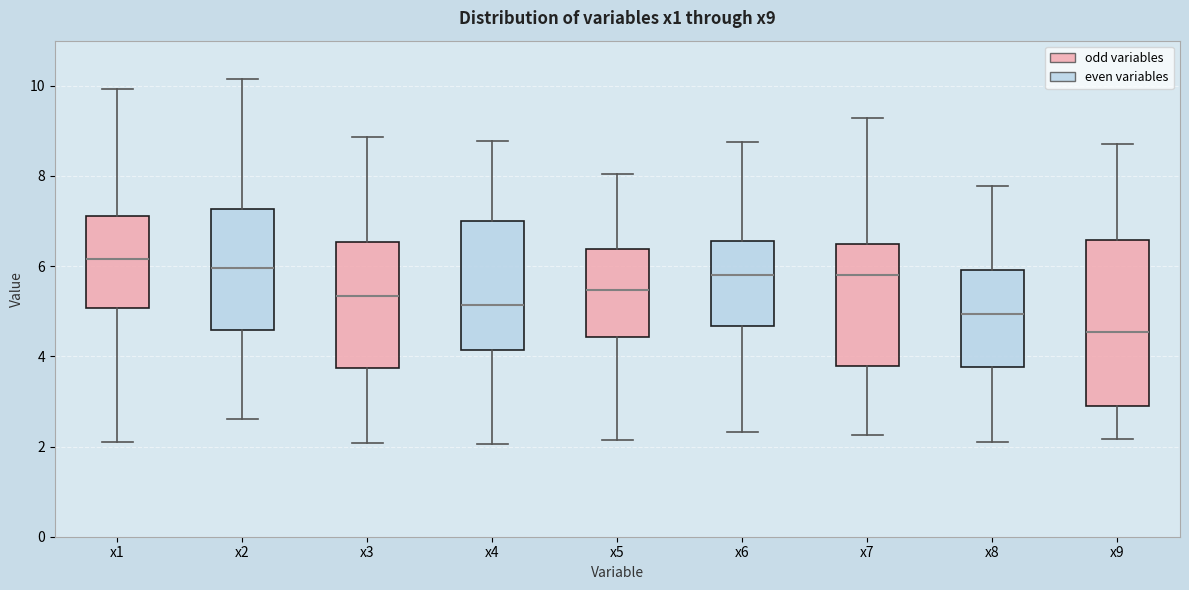

Reading left to right, transcribe this box plot: for each box, give where its median line is, the range the box spans, and where its two whiskers end, as read against the y-axis. The values are not printed on the chart, so give them approximately, as read against the axis.

x1: median 6.2, box 5.0 to 7.2, whiskers 2.2 to 10.0
x2: median 6.0, box 4.6 to 7.2, whiskers 2.6 to 10.2
x3: median 5.4, box 3.8 to 6.6, whiskers 2.0 to 8.8
x4: median 5.2, box 4.2 to 7.0, whiskers 2.0 to 8.8
x5: median 5.4, box 4.4 to 6.4, whiskers 2.2 to 8.0
x6: median 5.8, box 4.6 to 6.6, whiskers 2.4 to 8.8
x7: median 5.8, box 3.8 to 6.4, whiskers 2.2 to 9.2
x8: median 5.0, box 3.8 to 6.0, whiskers 2.2 to 7.8
x9: median 4.6, box 3.0 to 6.6, whiskers 2.2 to 8.6